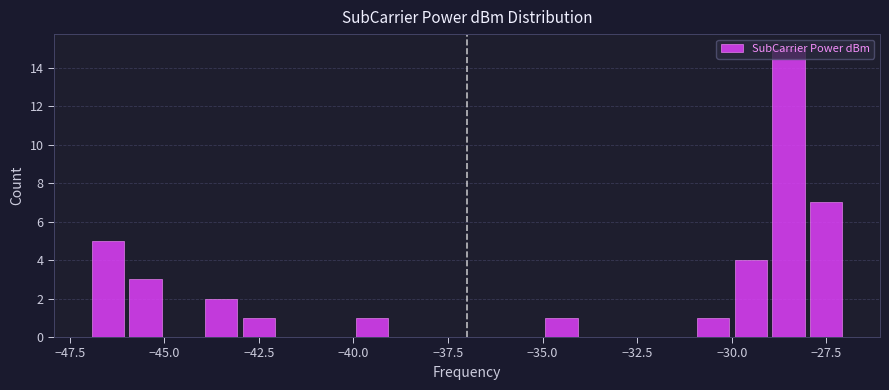

Read against the x-axis, roughly where is the centre of the tallest bar?

-28.5